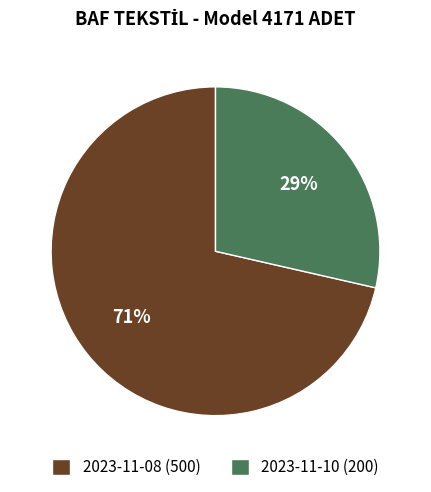

Combined, do 2023-11-10 and 2023-11-08 account for over 50%?

Yes